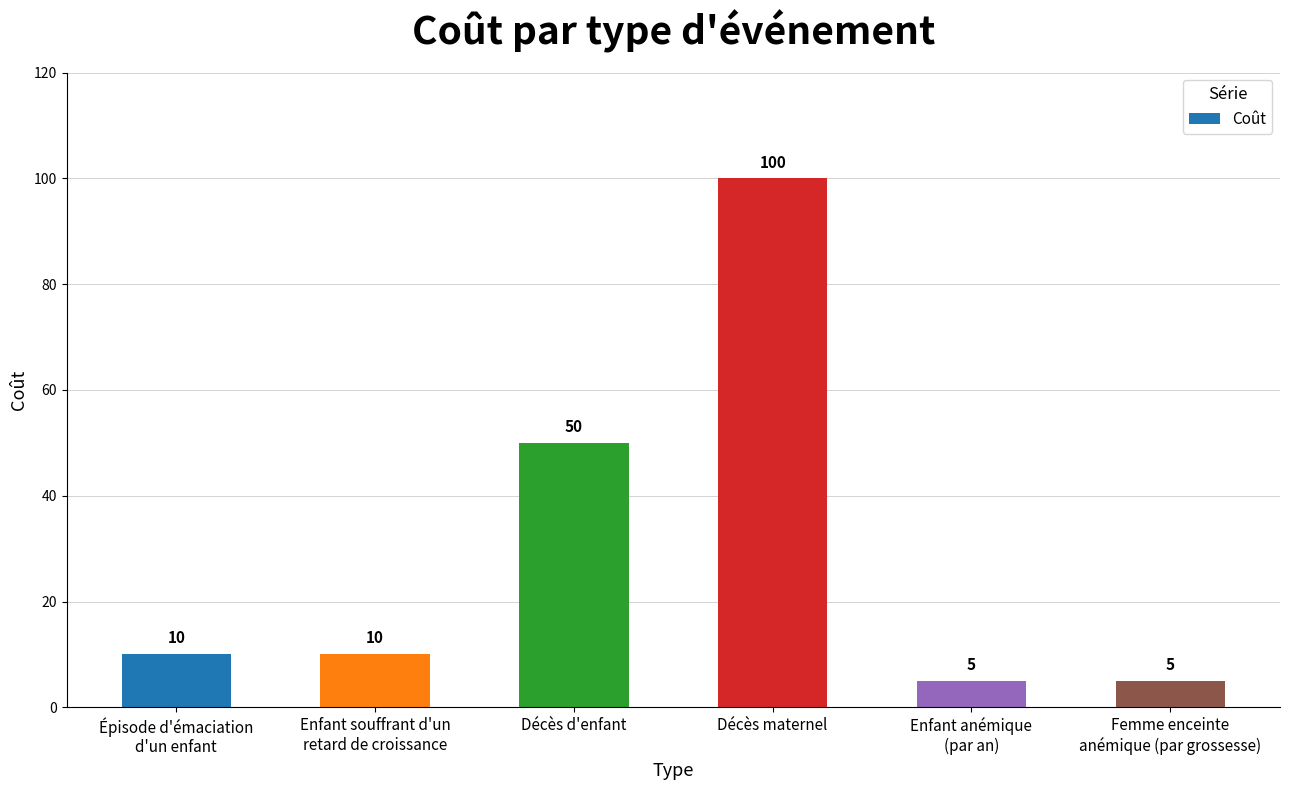

What is the sum of all values?

180